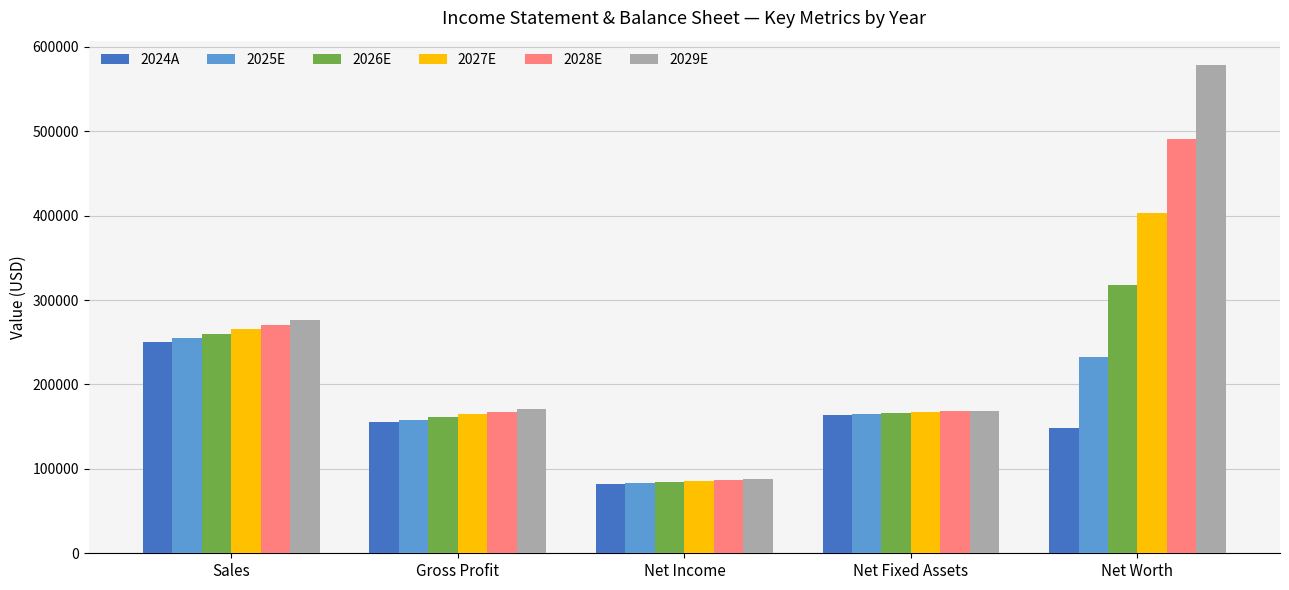

What is the highest value of the 2028E series?

490436